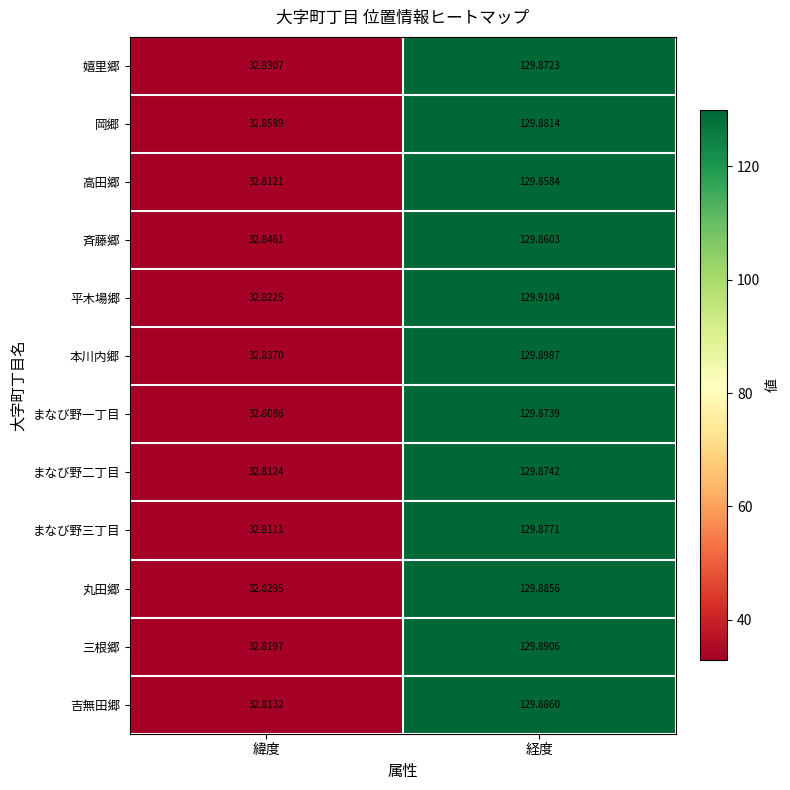

At which label does 本川内郷 reach its peak?

経度